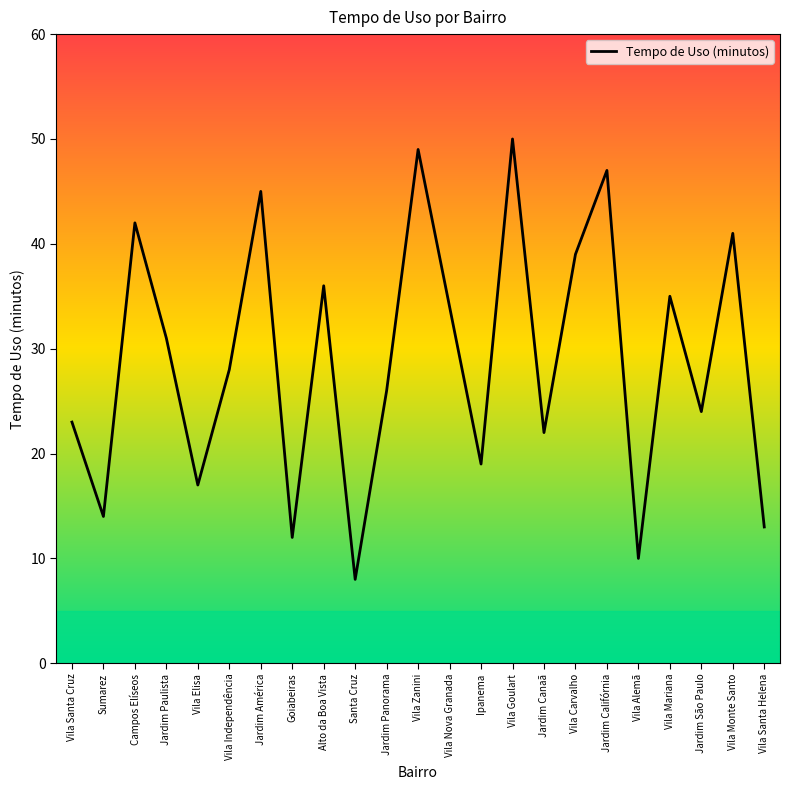

How many interior local peaks (higher than both neighbors) does the data have?

8